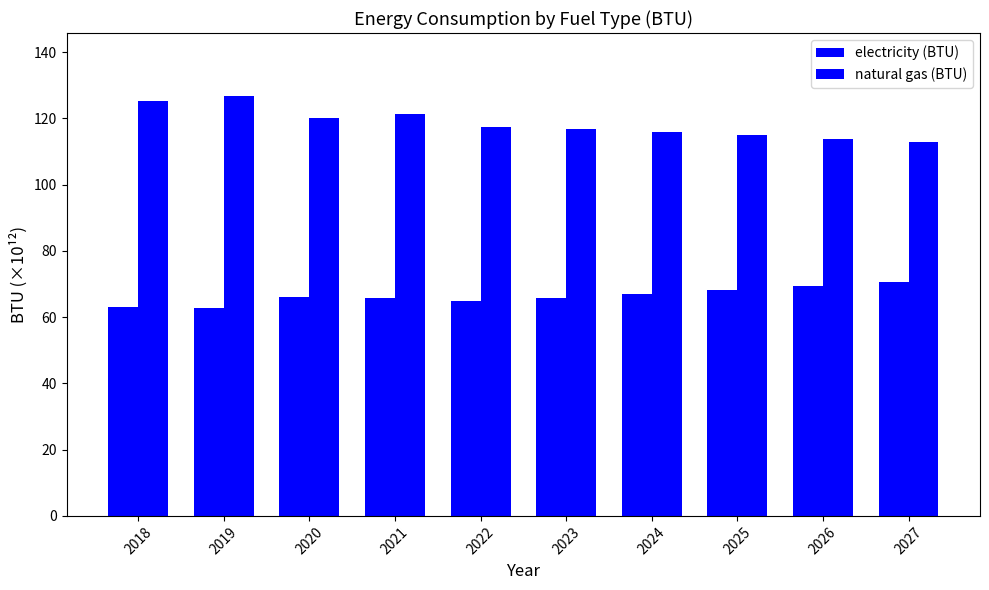

How many distinct data groups are displayed?

2